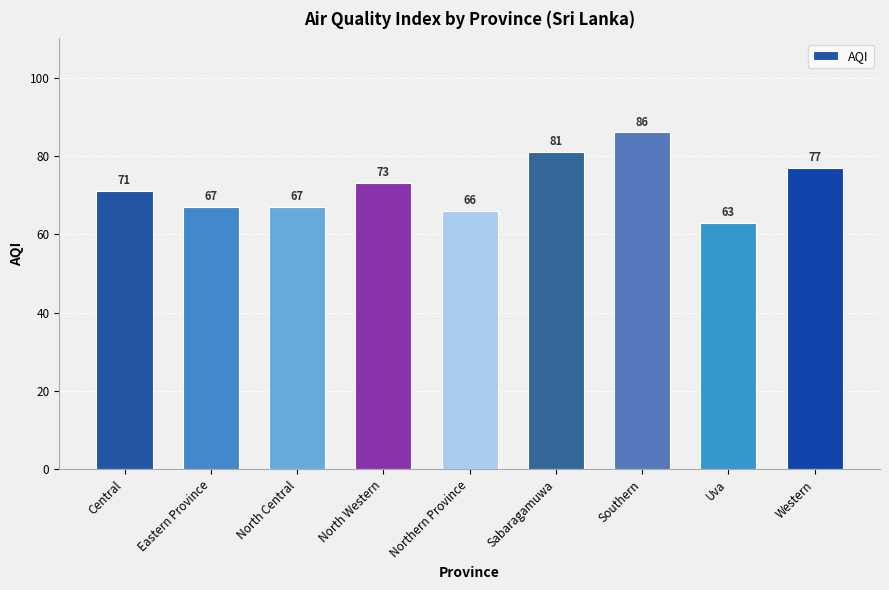

What is the smallest value displayed?

63